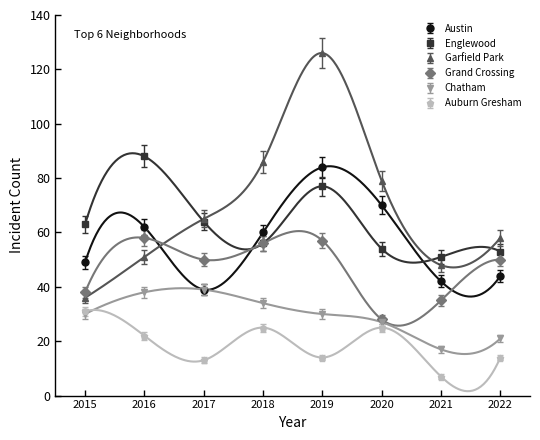

What is the sum of all Grand Crossing values?

372